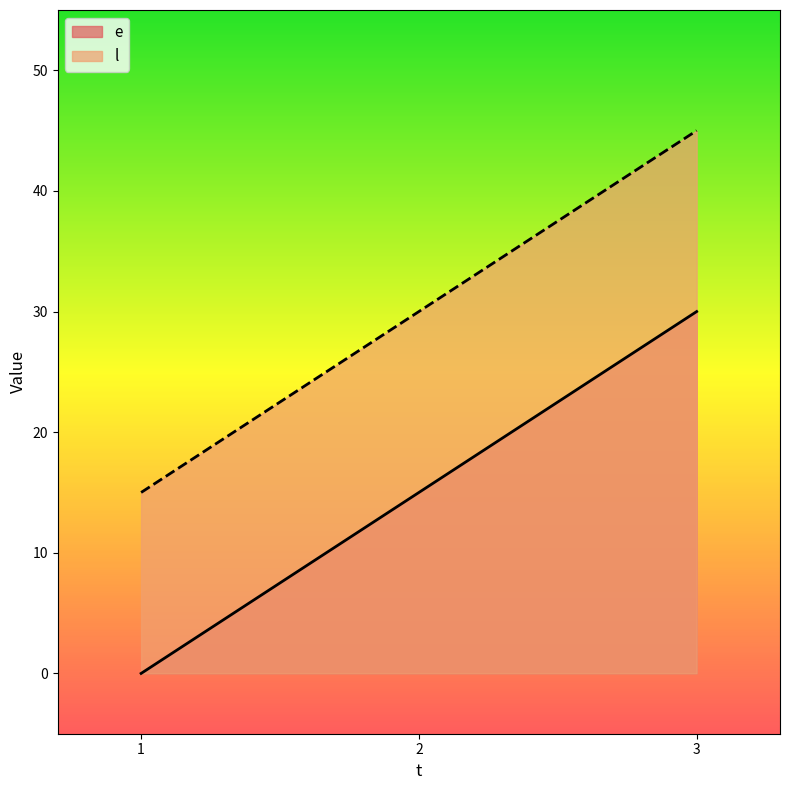

What value does the e series have at 2, to the nearest 5?

15